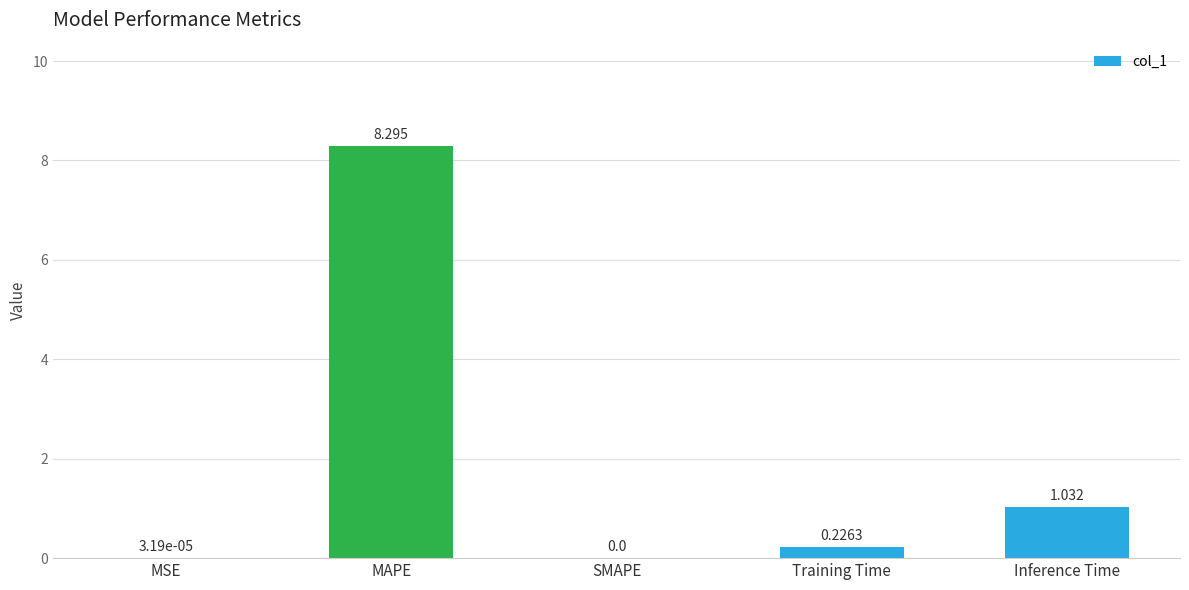

At which category does the chart reach its peak across all series?

MAPE